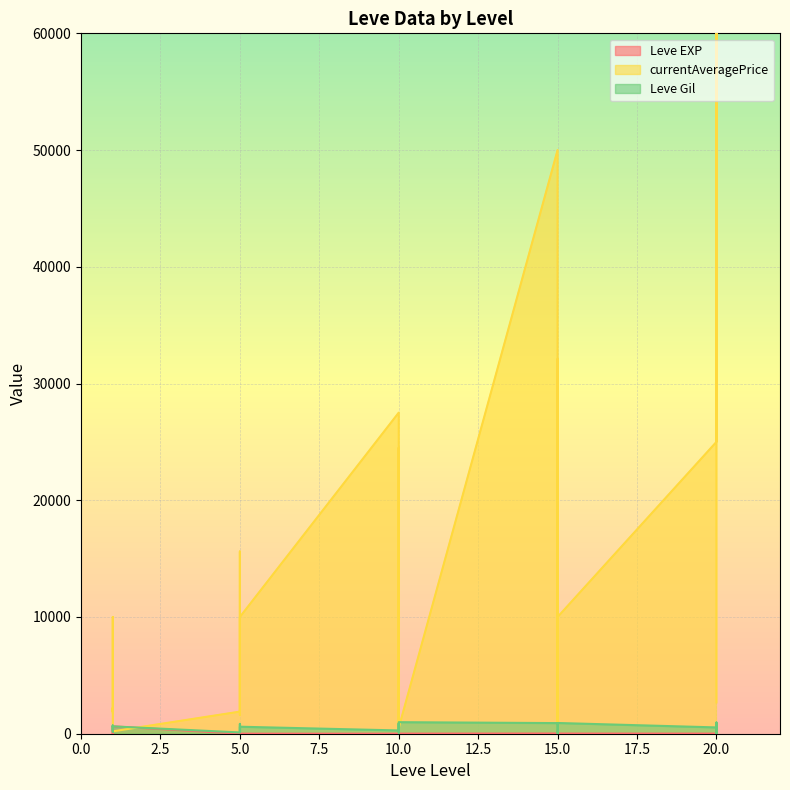

How many categories are shown in the chart?

30